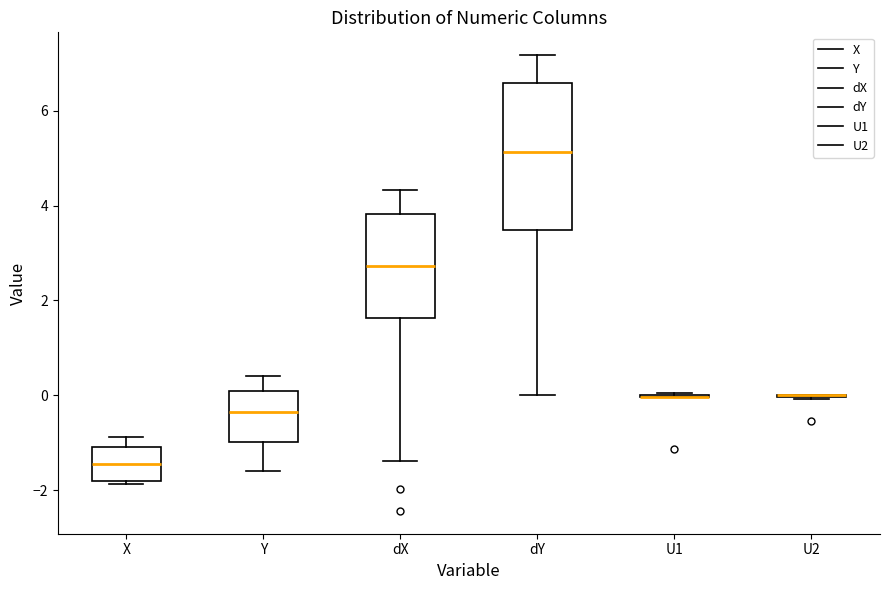

Comparing the boxes themselves (not the whiskers), which one is the tallest?

dY